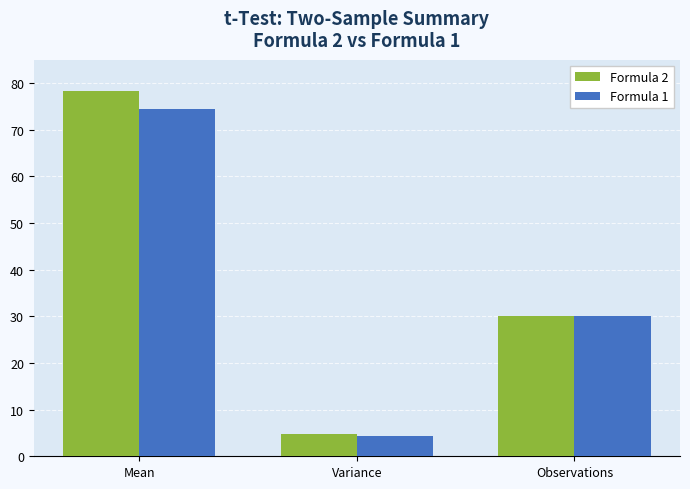

What is the label of the 2nd bar from the right?

Variance